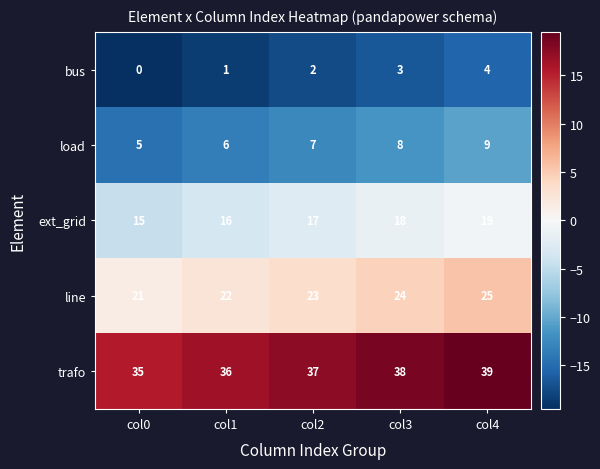

Reading left to right, list all the values displayed in this chart.

bus: col0=0	col1=1	col2=2	col3=3	col4=4
load: col0=5	col1=6	col2=7	col3=8	col4=9
ext_grid: col0=15	col1=16	col2=17	col3=18	col4=19
line: col0=21	col1=22	col2=23	col3=24	col4=25
trafo: col0=35	col1=36	col2=37	col3=38	col4=39